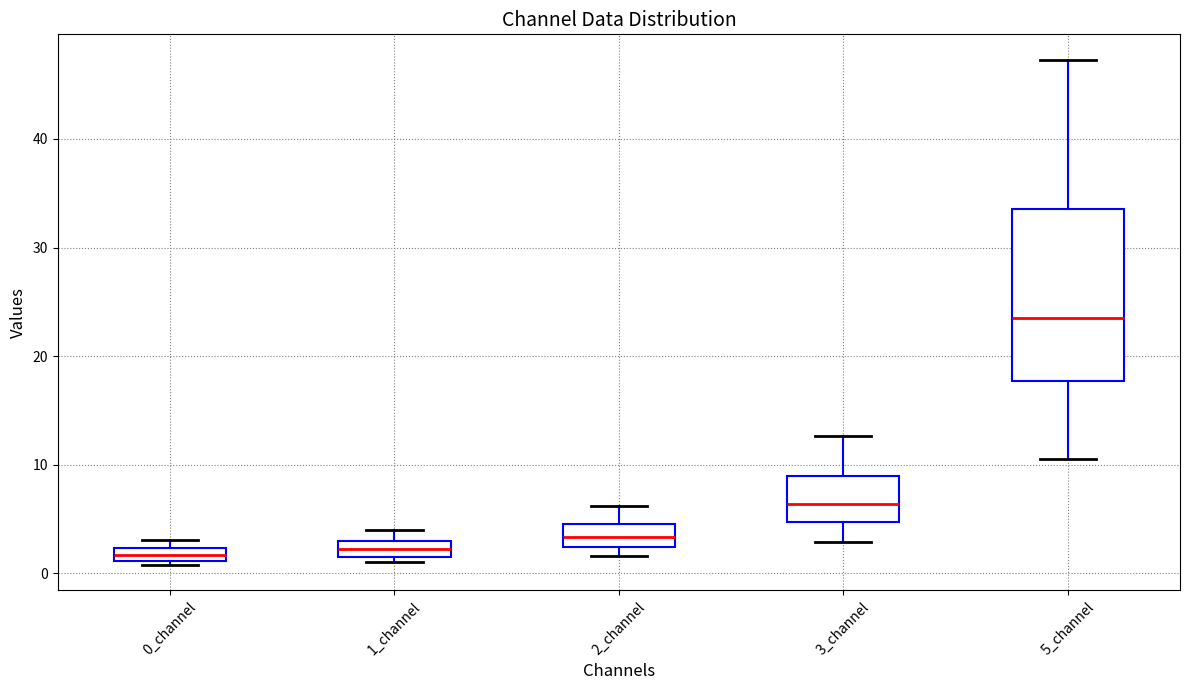

Which box is the tallest, from its lower edge to its upper edge?

5_channel